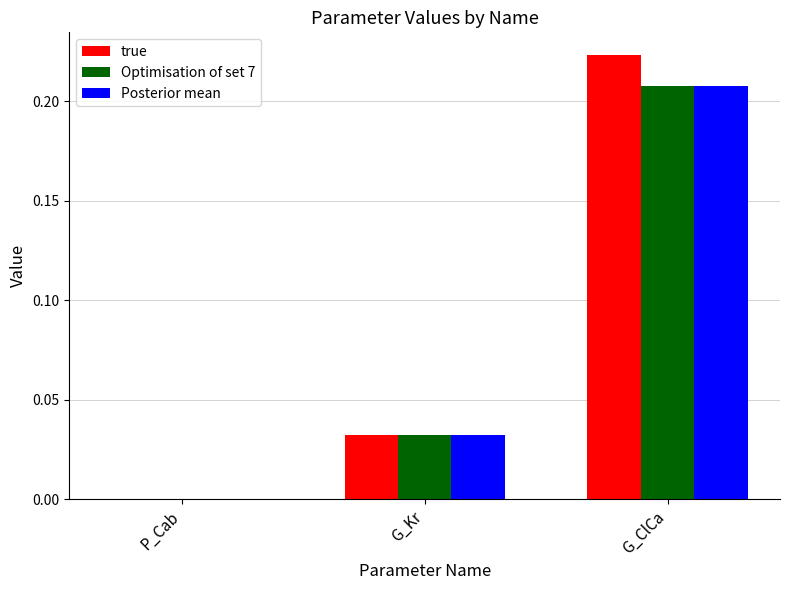

How many data points does each series have?

3